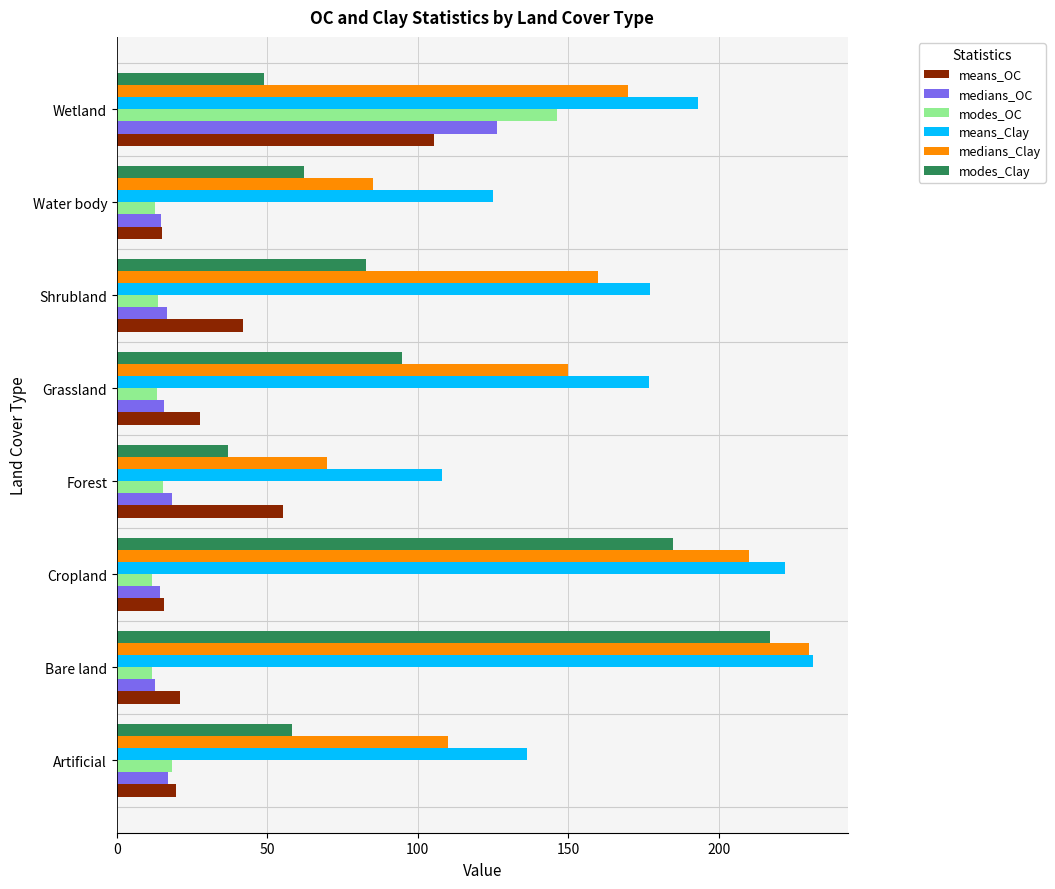

Which series has the widest spread of values?

modes_Clay